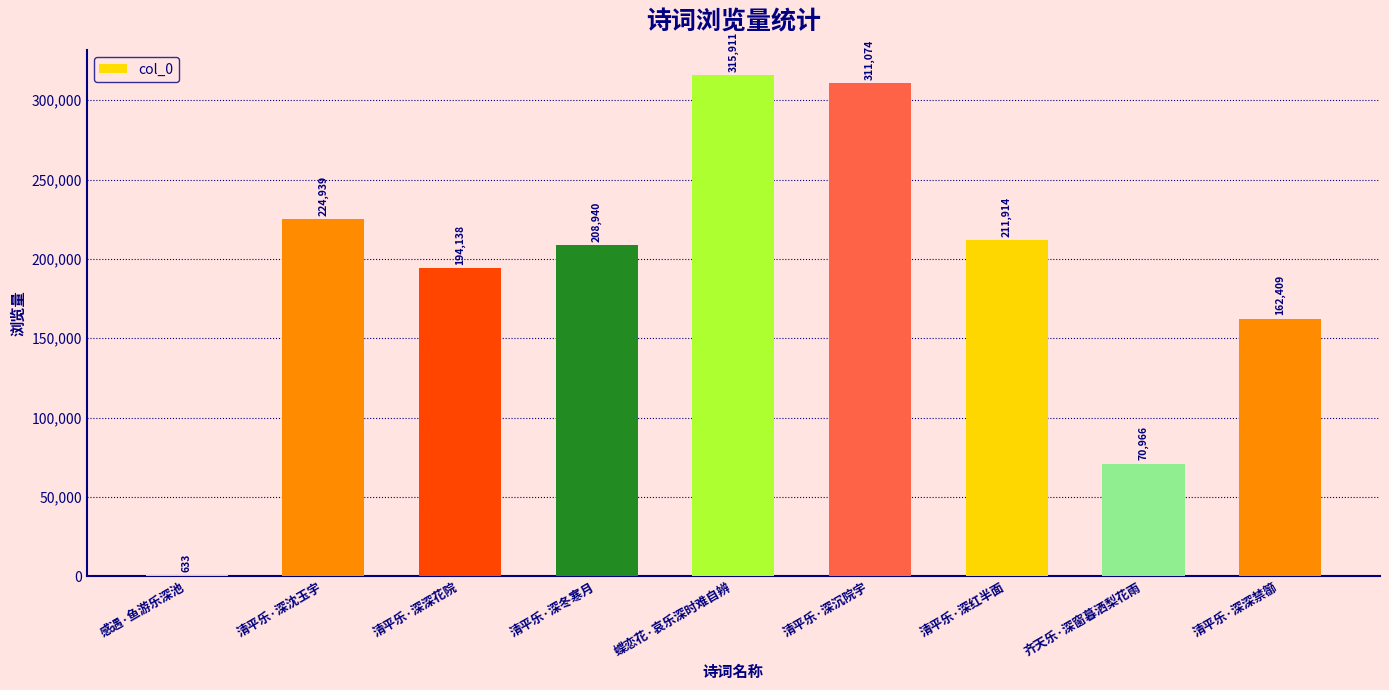

Reading left to right, what are all the values shown in this chart?

感遇·鱼游乐深池=633	清平乐·深沈玉宇=224939	清平乐·深深花院=194138	清平乐·深冬寒月=208940	蝶恋花·哀乐深时难自辨=315911	清平乐·深沉院宇=311074	清平乐·深红半面=211914	齐天乐·深窗暮洒梨花雨=70966	清平乐·深深禁篽=162409